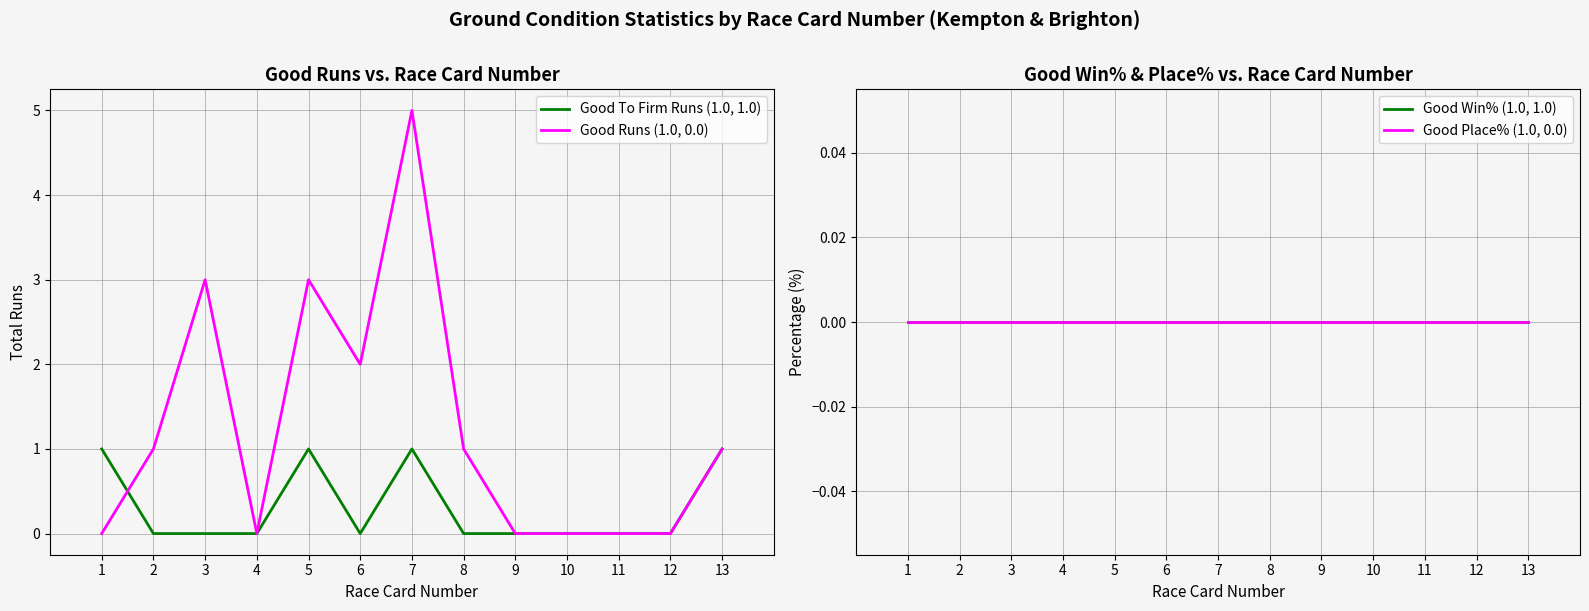

What is the sum of all Good Runs (1.0, 0.0) values?

16